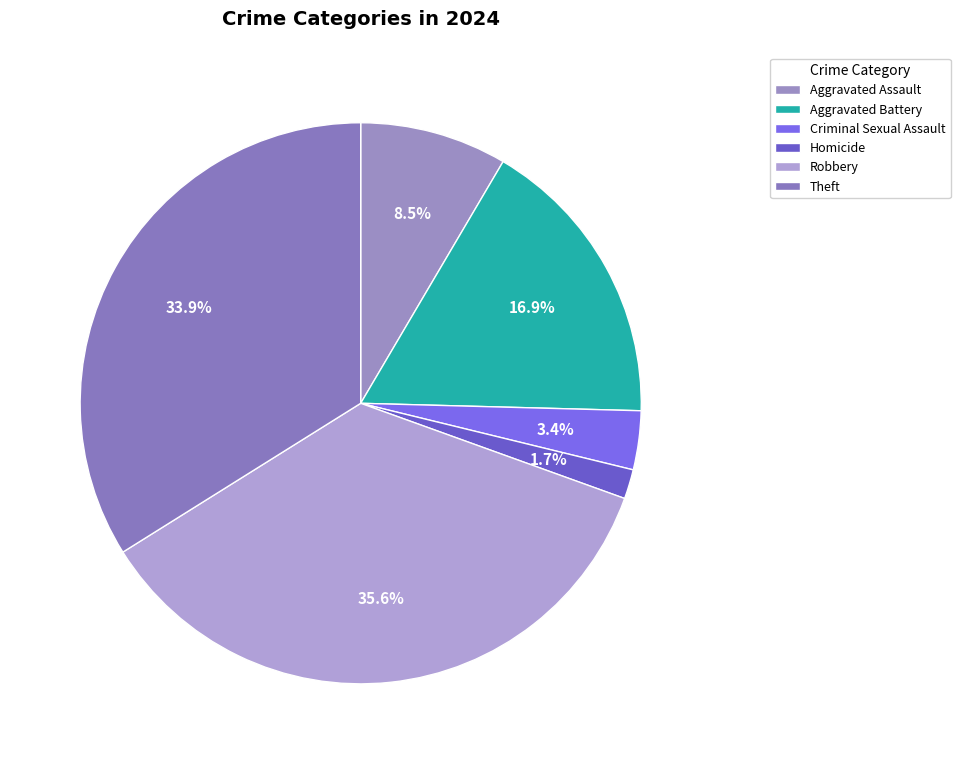

Combined, what portion of the pie is Theft and Robbery?

69.5%